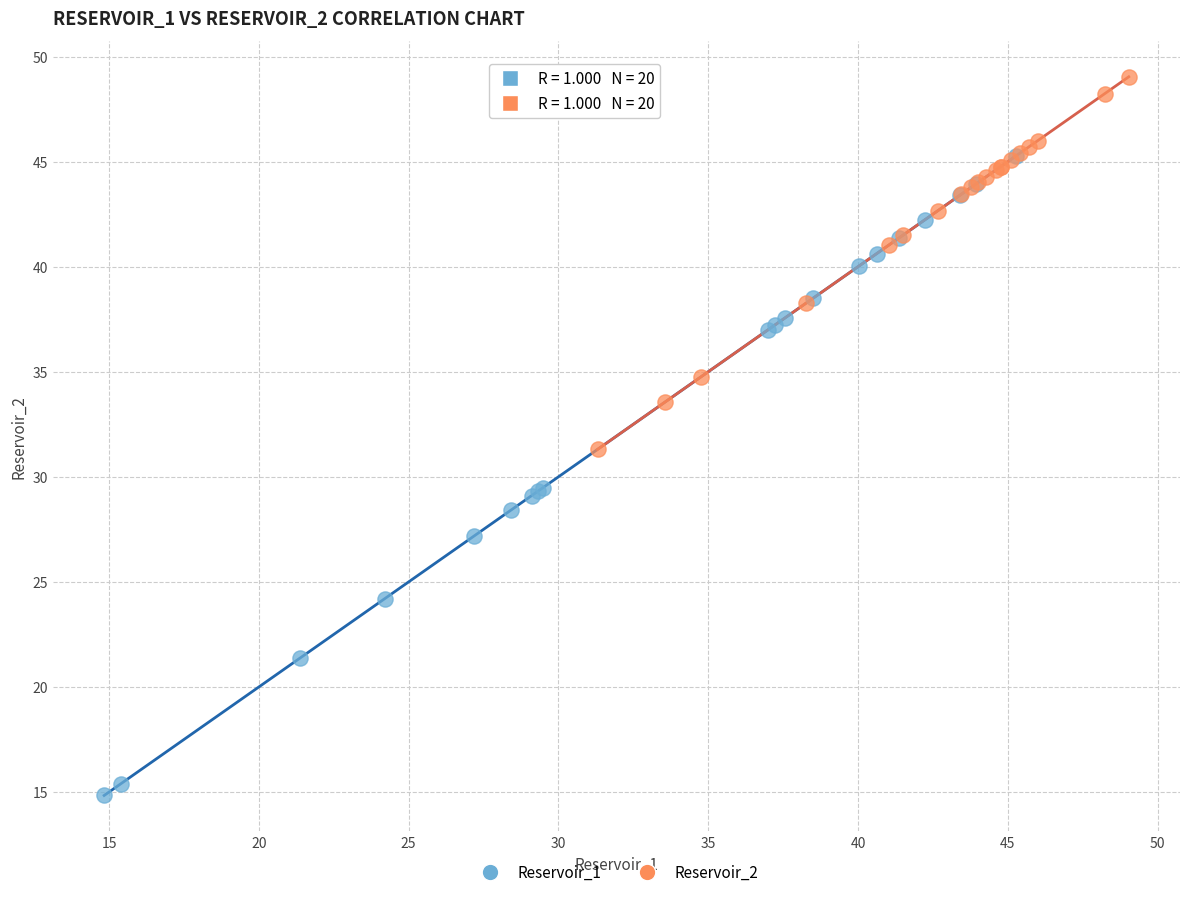

Which series has the widest spread of Y values?

Reservoir_1